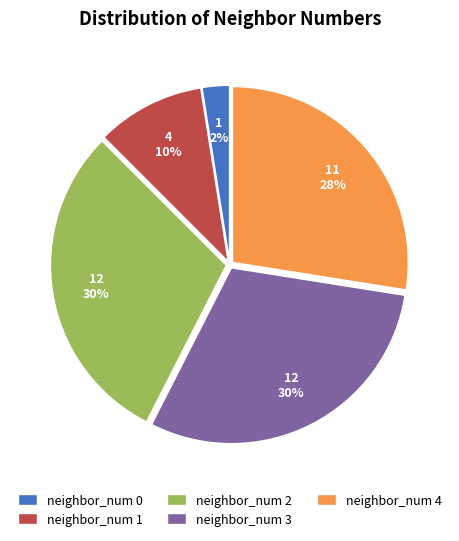

Does neighbor_num 3 represent more than half of the total?

No